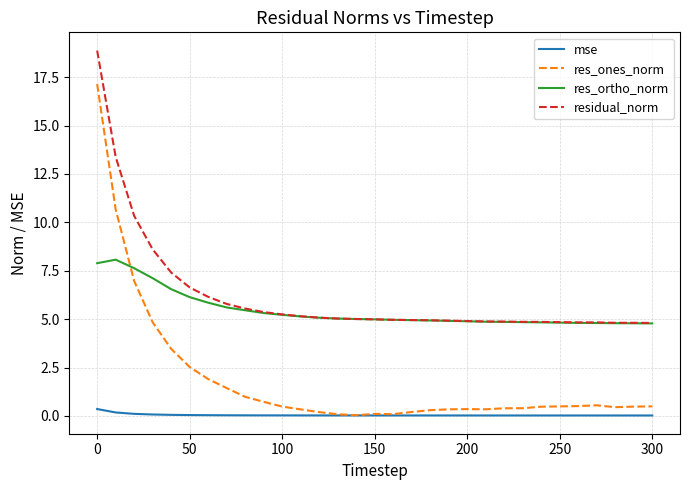

What is the average value of the residual_norm series?

6.2